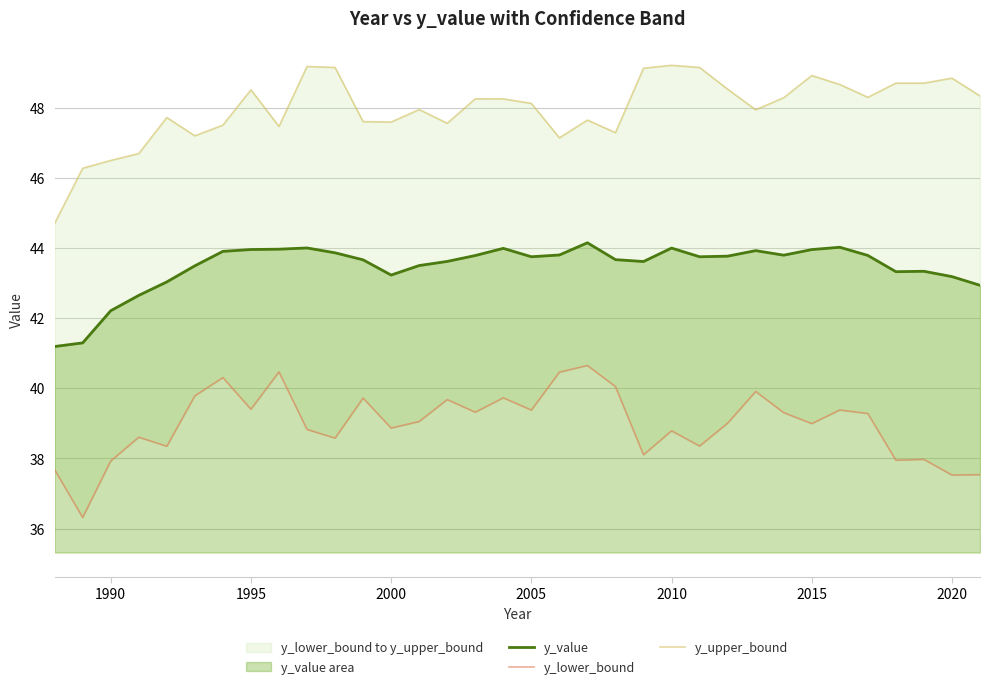

True or false: y_value has a value of 44.0 at 1995.

True